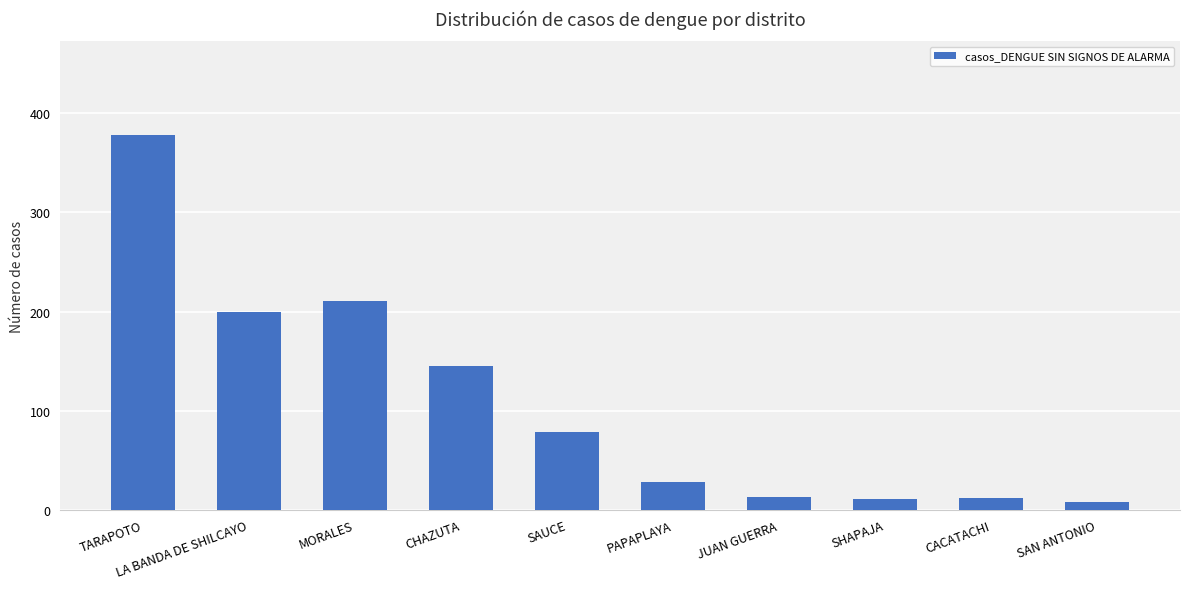

Count the number of data series in this chart.

1